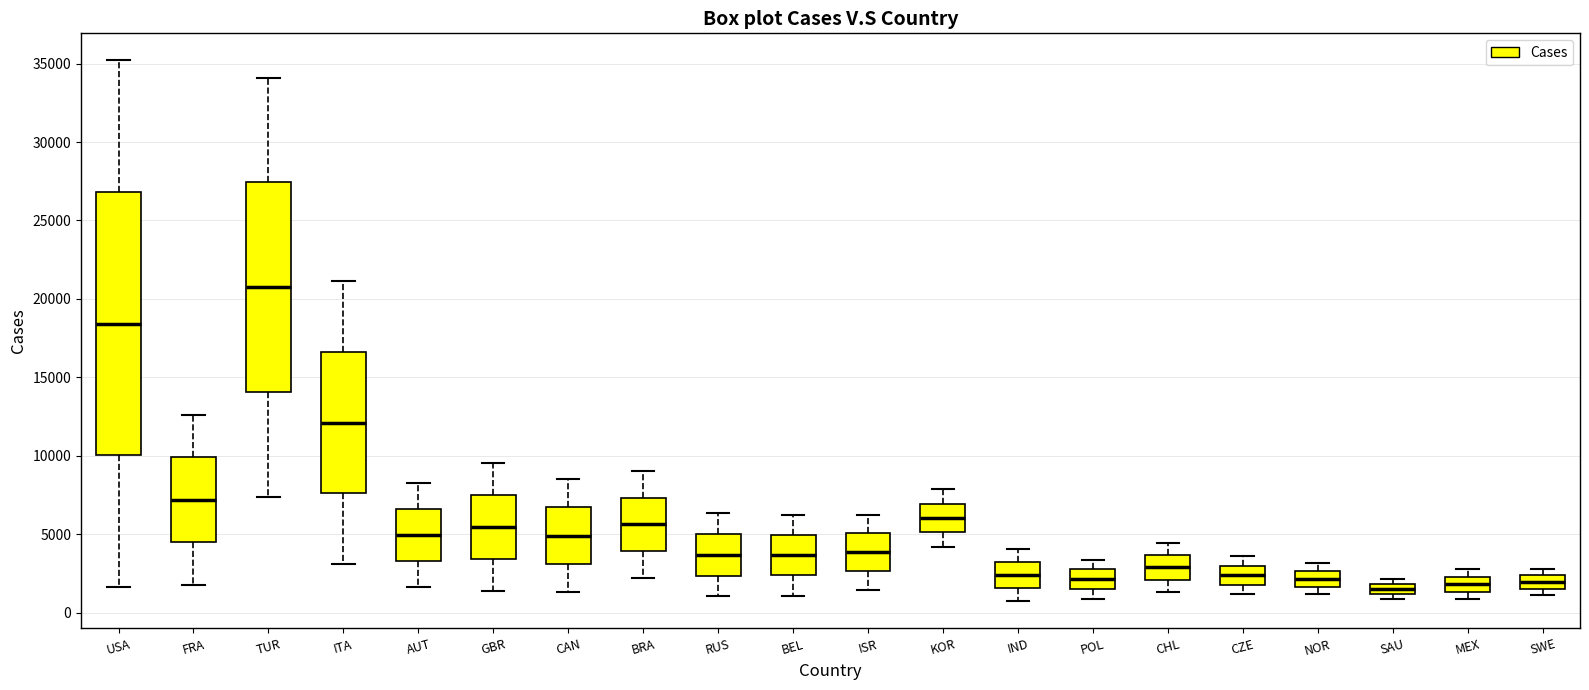

Where does the upper whisker of the box for USA end on the y-axis? The values are not printed on the chart, so give them approximately, as read against the axis.

35000